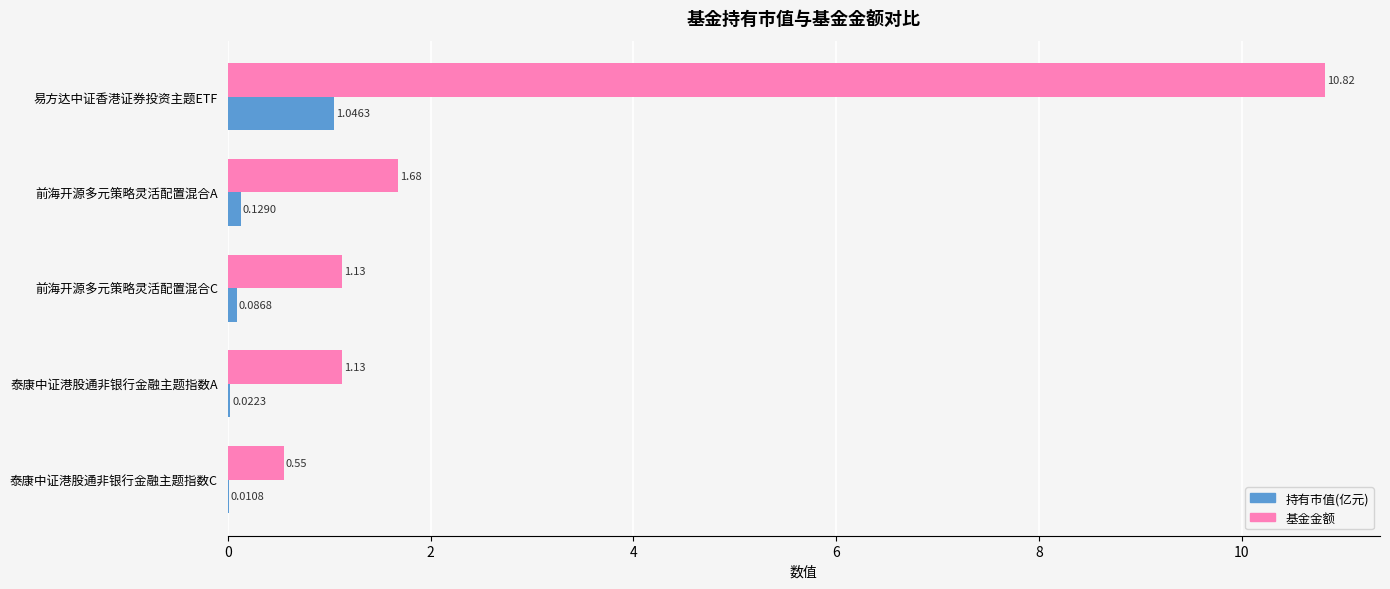

Which series changed the most between 前海开源多元策略灵活配置混合A and 前海开源多元策略灵活配置混合C?

基金金额